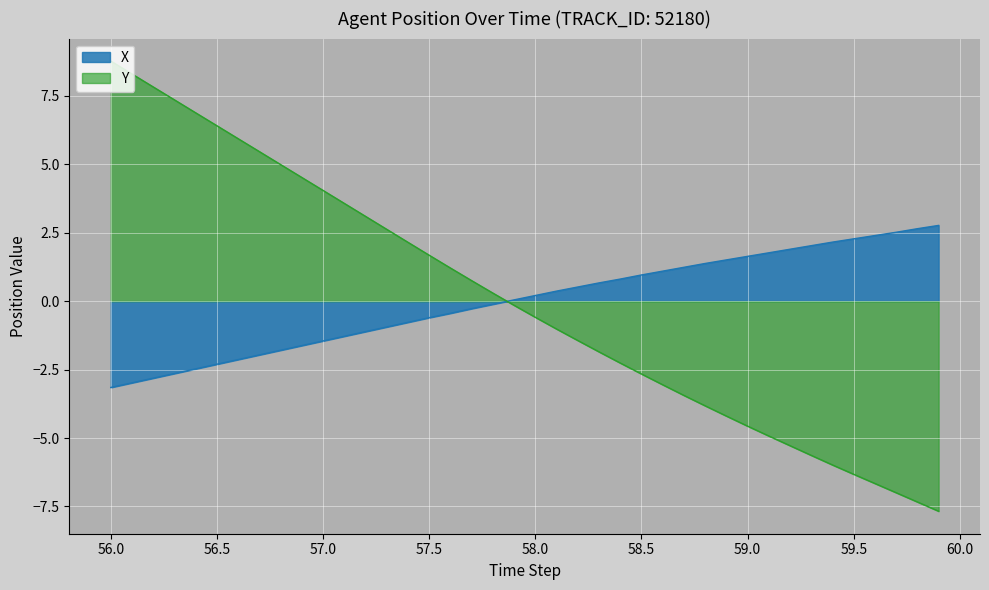

True or false: X and Y intersect in this chart.

True